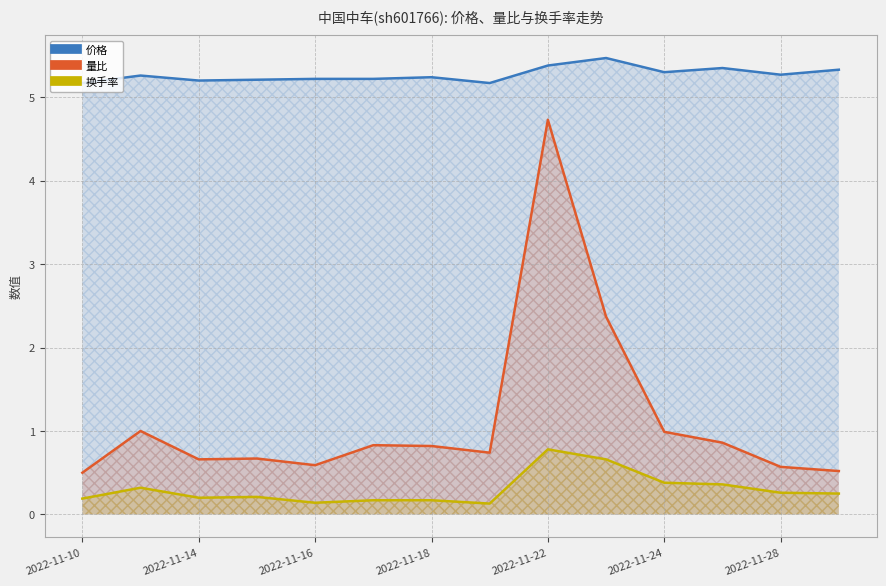

How many categories are shown in the chart?

14